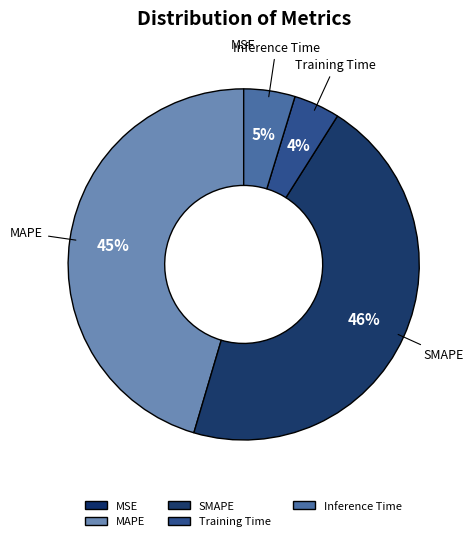

Is there any slice that represents more than half of the pie?

No